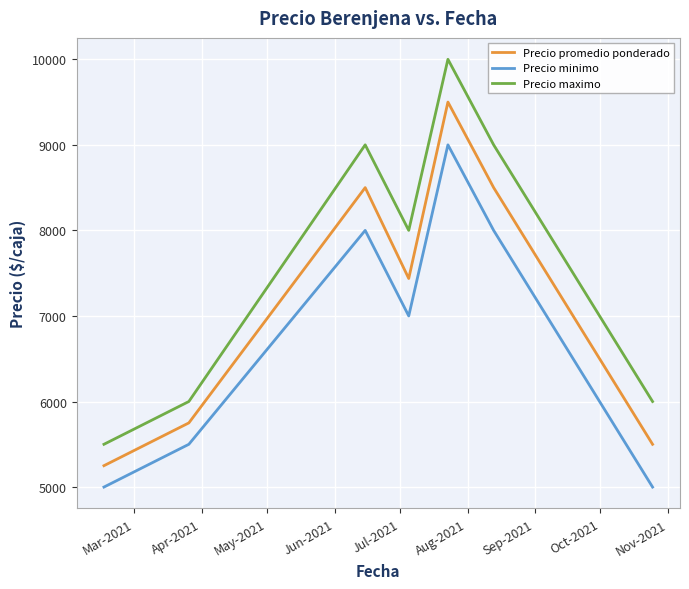

True or false: Precio promedio ponderado and Precio maximo intersect in this chart.

False